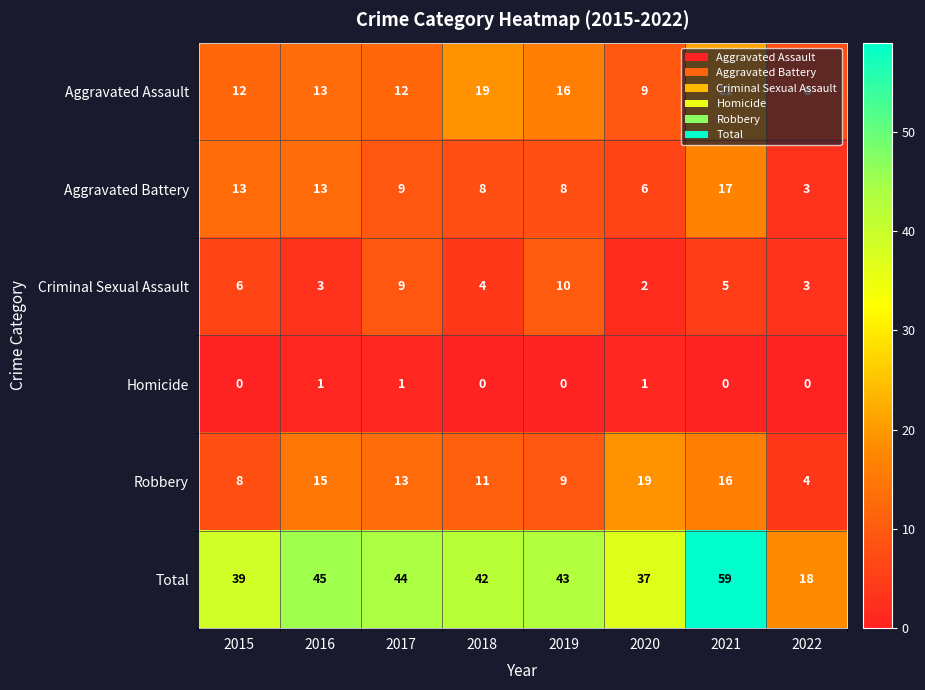

What is the spread (max minus min) of values at 2019?

43